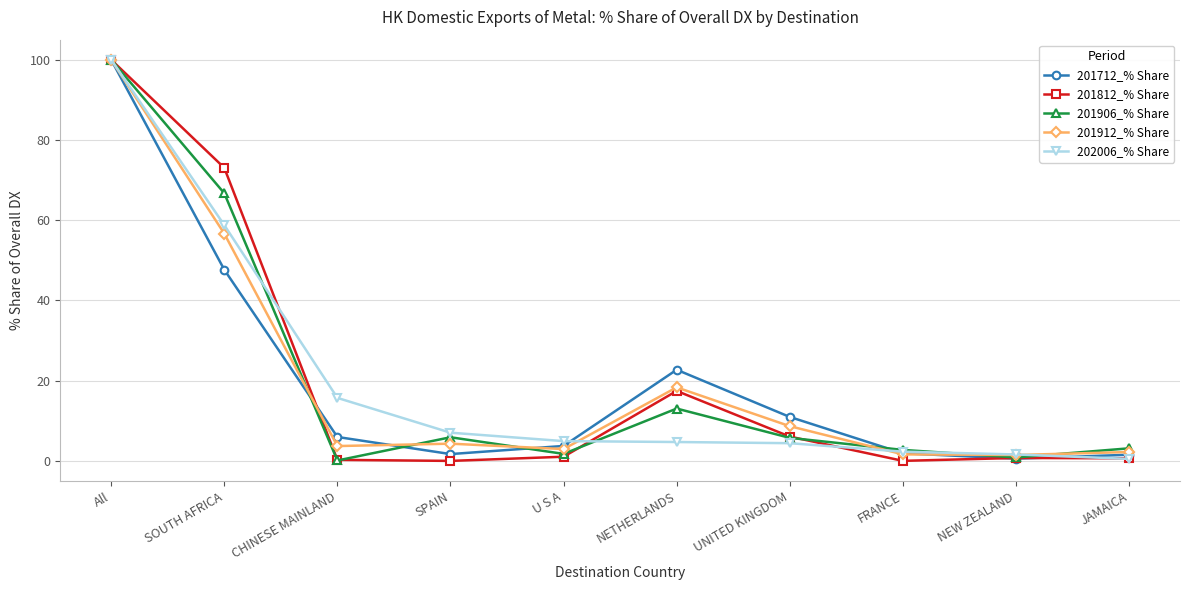

True or false: 201906_% Share has a value of 10.4 at SPAIN.

False